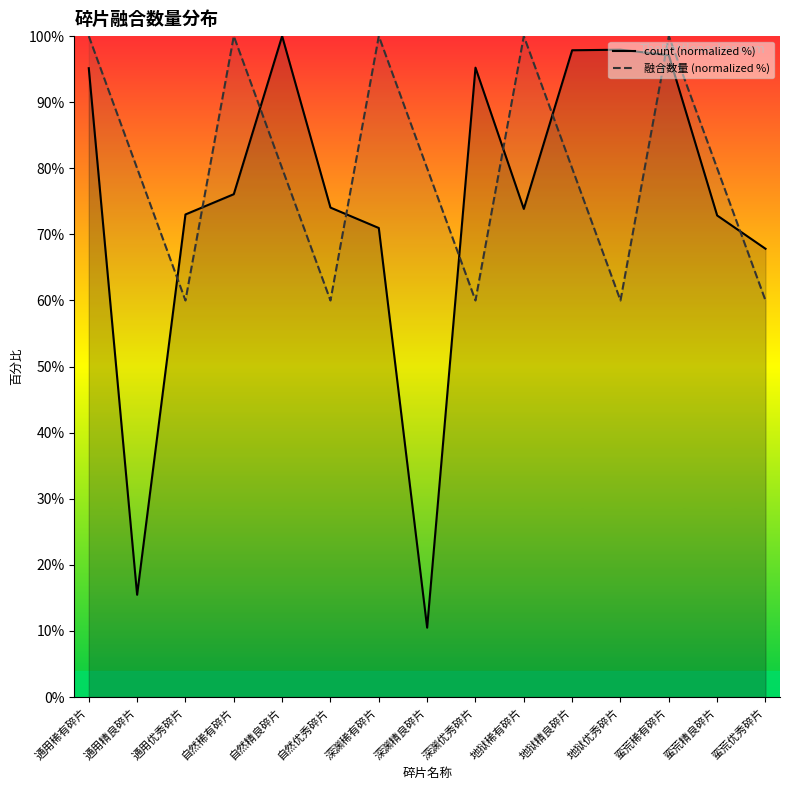

True or false: count (normalized %) has more than 1 points higher than both neighbors.

True